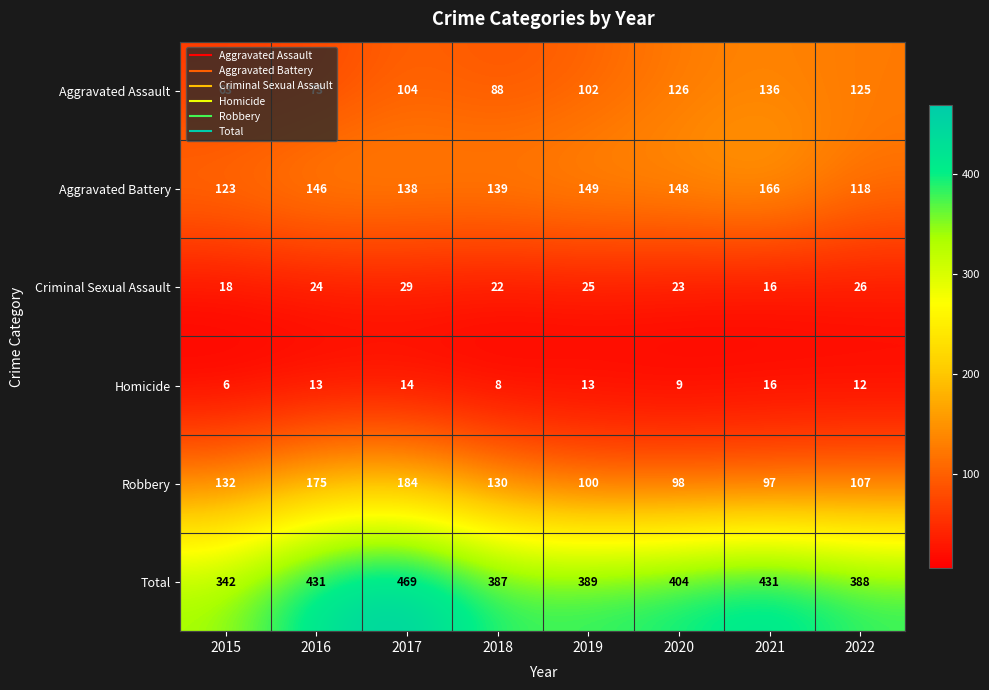

Is it true that Criminal Sexual Assault equals 22 at 2018?

True